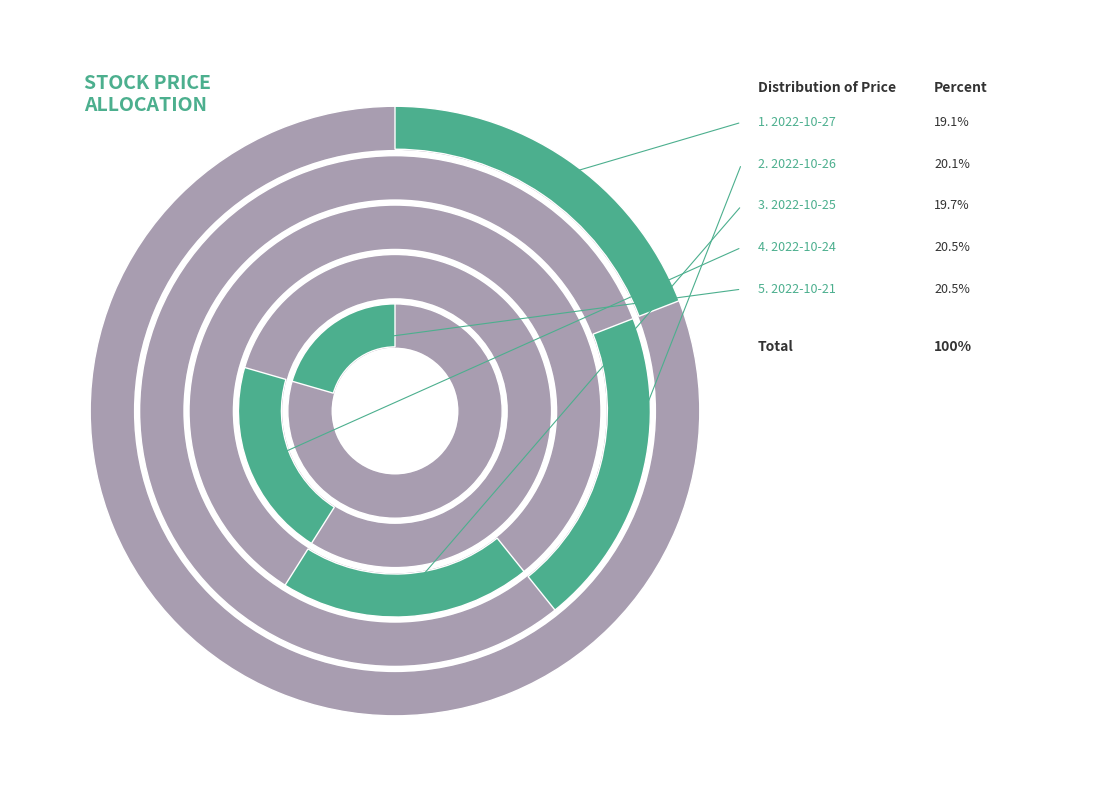

To the nearest percent, what portion does 2022-10-24 represent?

21%